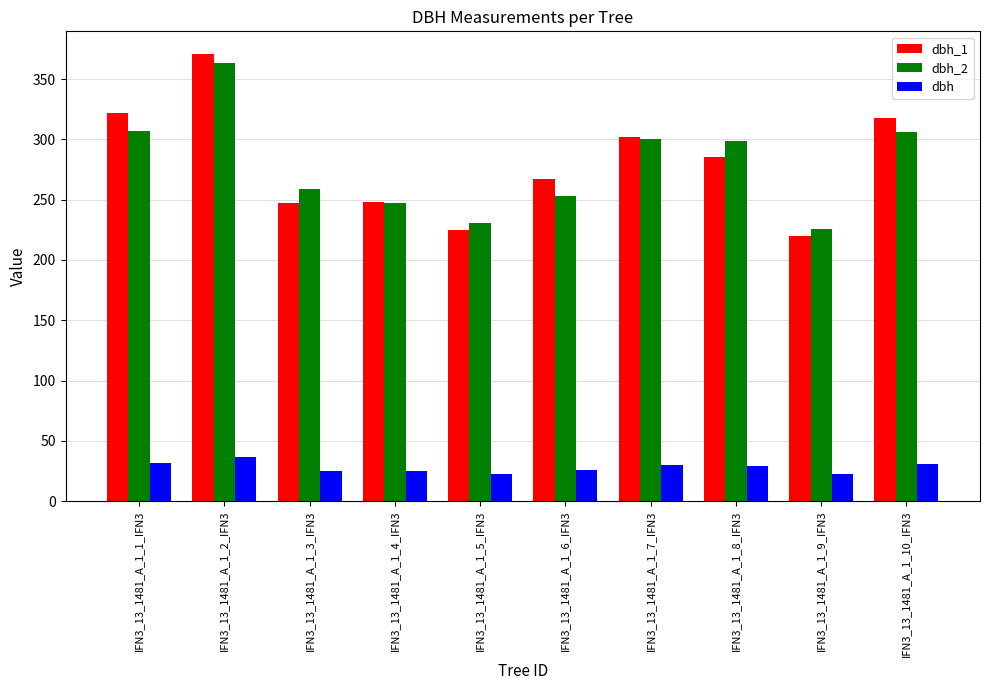

What is the value of the dbh_1 bar at the 8th from the left?

285.0